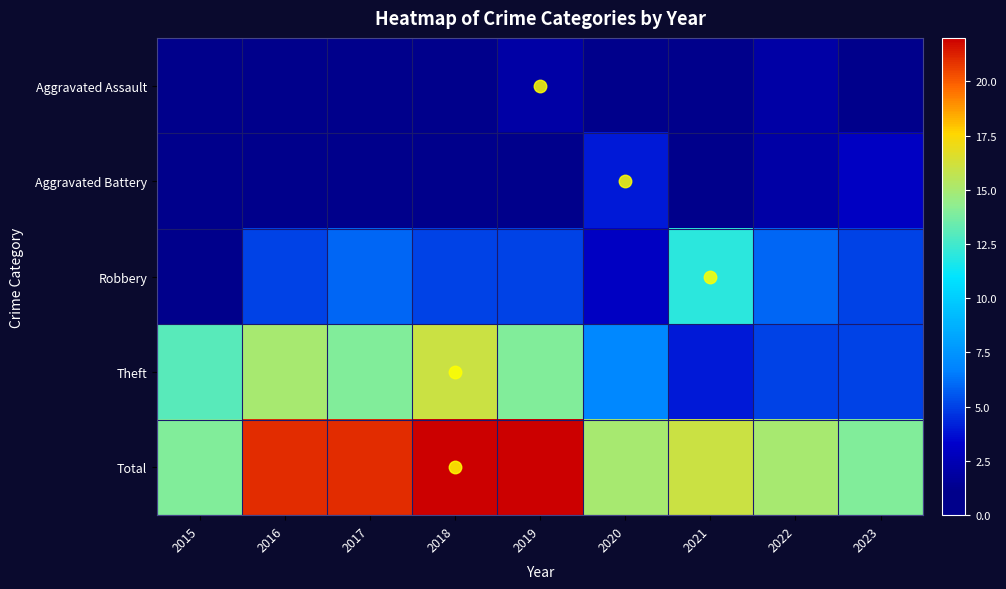

At 2022, list the series in order from smallest to largest.

Aggravated Assault, Aggravated Battery, Theft, Robbery, Total